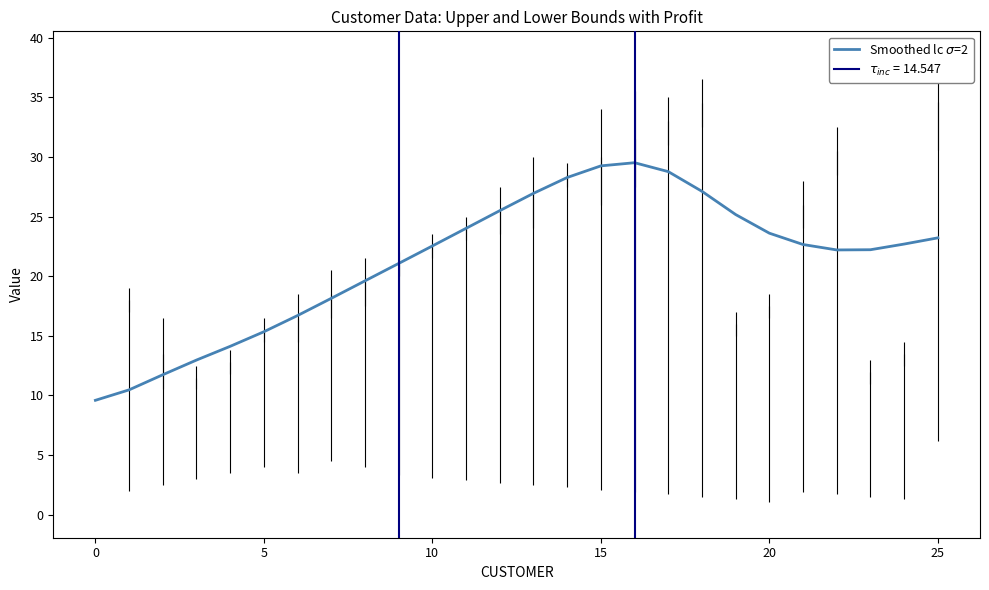

Reading left to right, transcribe all the data shown in this chart.

9.6	10.5	11.7	13.0	14.1	15.3	16.7	18.1	19.6	21.1	22.5	24.0	25.5	26.9	28.3	29.2	29.5	28.8	27.1	25.2	23.6	22.7	22.2	22.2	22.7	23.2